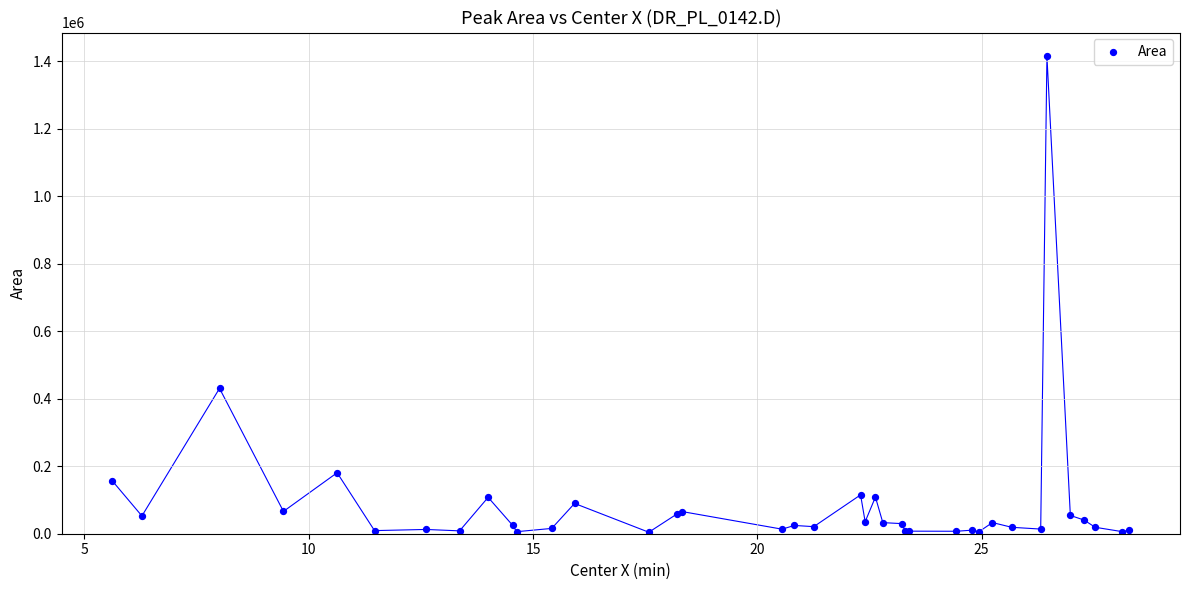

What Y value in the scatter plot is closest to 709780?

430819.8